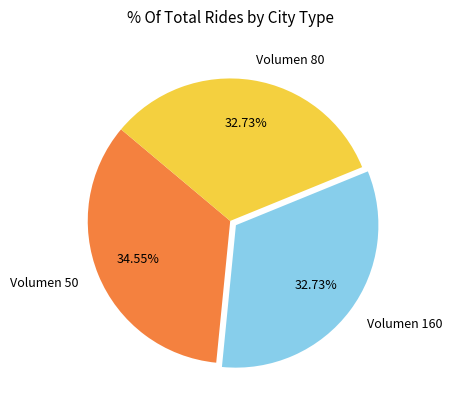

Approximately how many times larger is the value at Volumen 80 compared to Volumen 50?

0.9